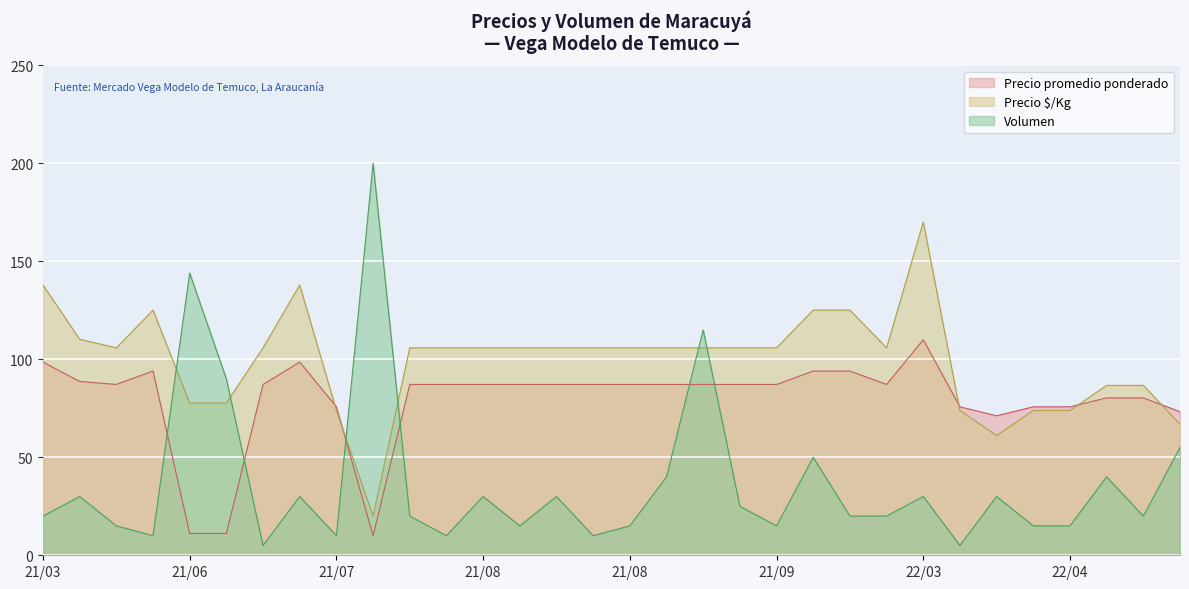

What position from the left is 2021-09-09?

22